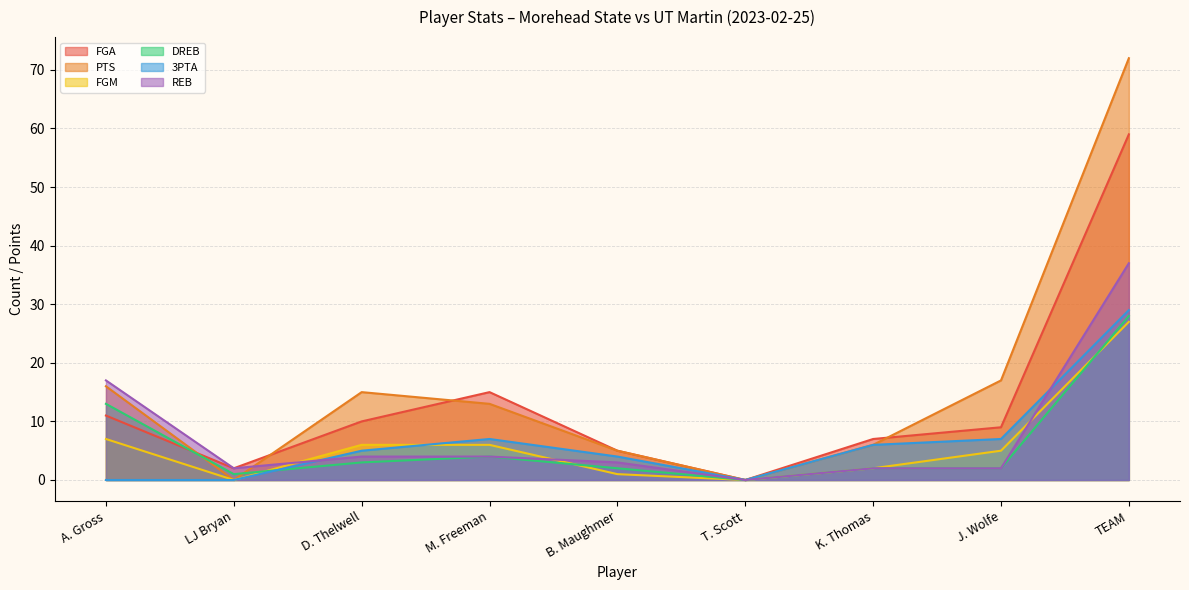

What is the total value across all series at LJ Bryan?

5